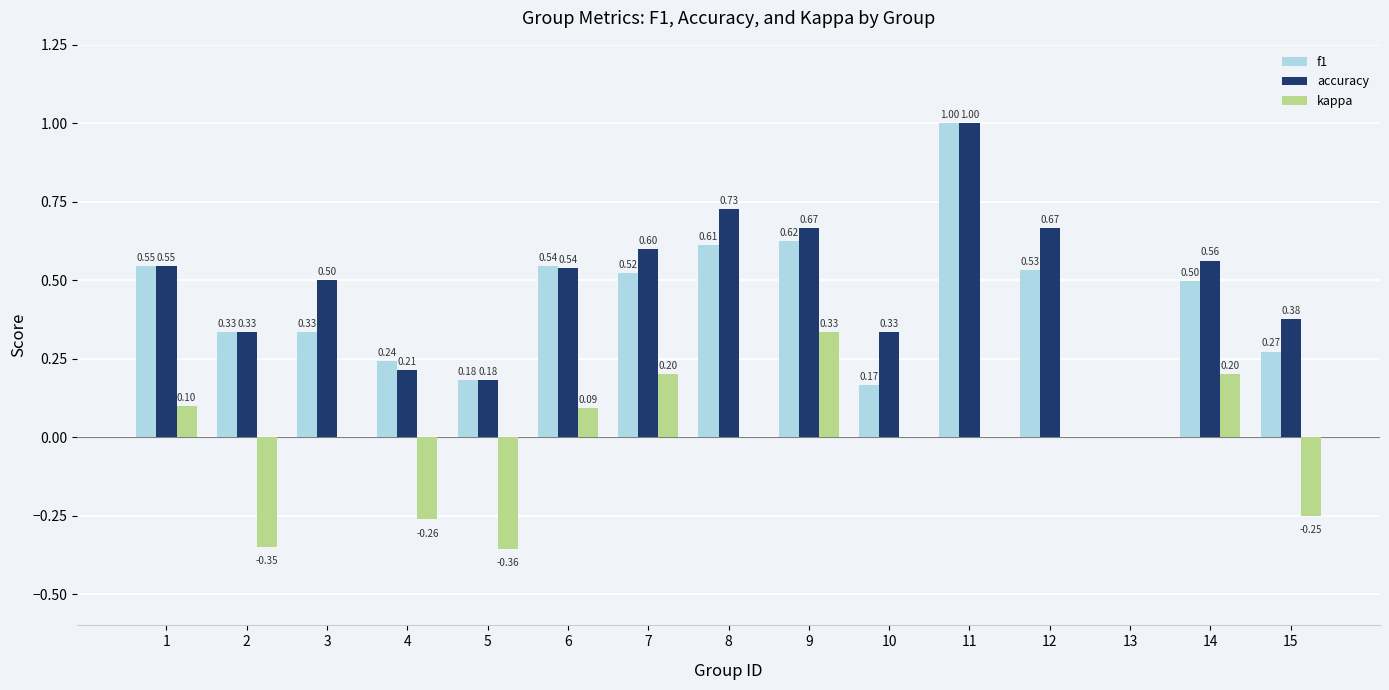

At which label is f1 closest to 0?

13